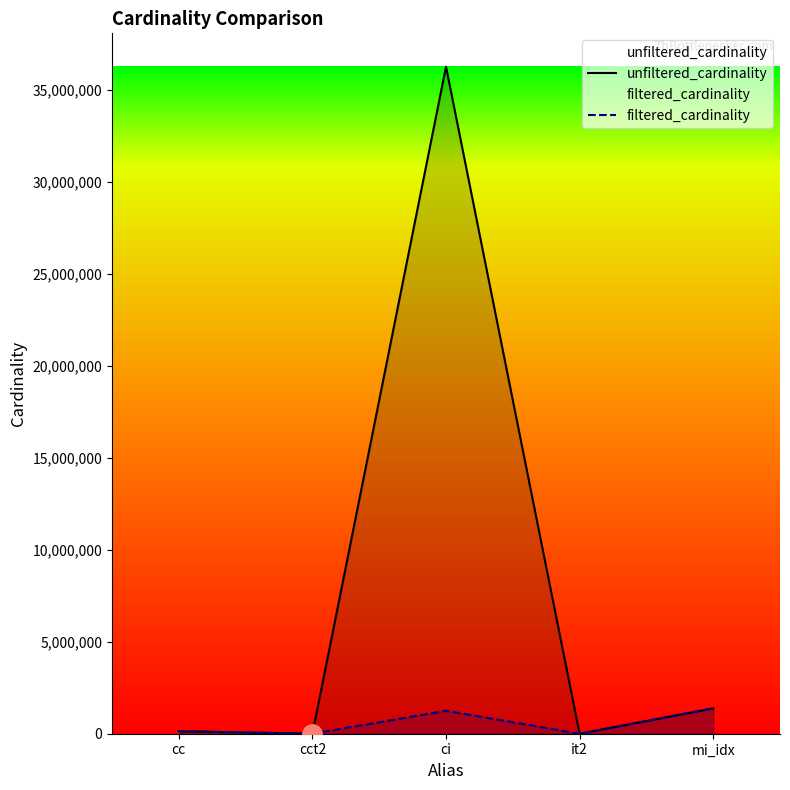

True or false: filtered_cardinality and unfiltered_cardinality cross at least once.

False